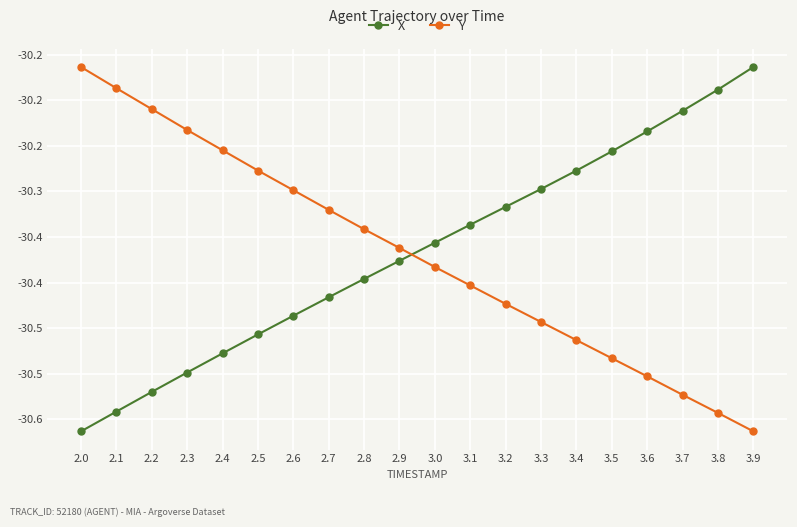

What is the sum of the Y values at 2.6 and 2.0?

-60.5